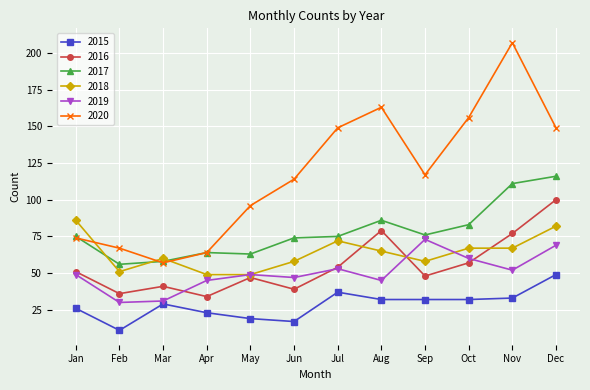

Is this an area chart (filled region under the line)?

No